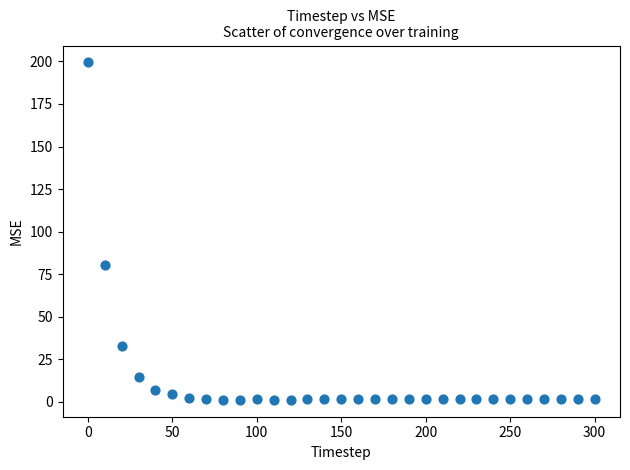

What is the range of Y values (max minus min)?

198.3